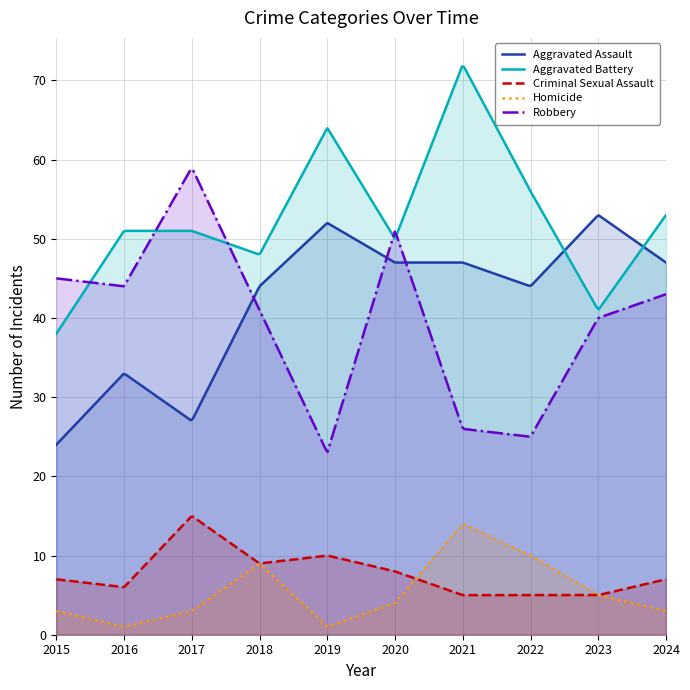

At 2021, list the series in order from smallest to largest.

Criminal Sexual Assault, Homicide, Robbery, Aggravated Assault, Aggravated Battery